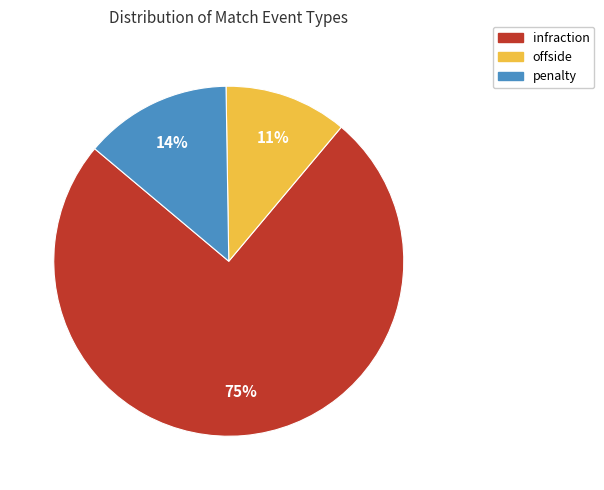

How many slices are in this pie chart?

3